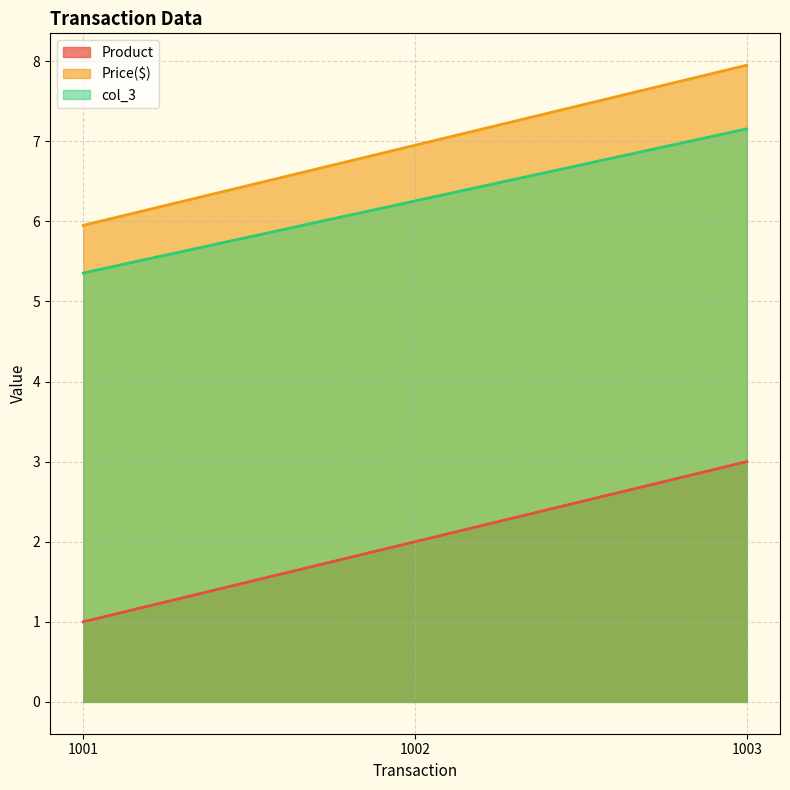

List the labels in order of Product value, largest first.

1003, 1002, 1001